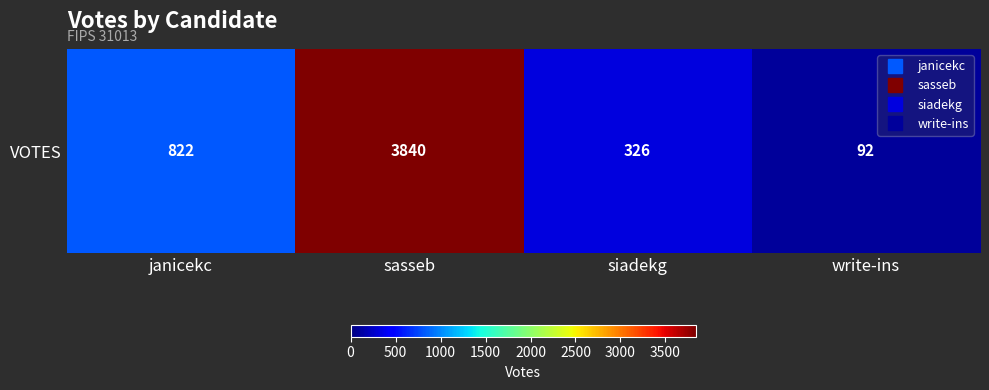

Reading left to right, transcribe all the data shown in this chart.

janicekc=822	sasseb=3840	siadekg=326	write-ins=92